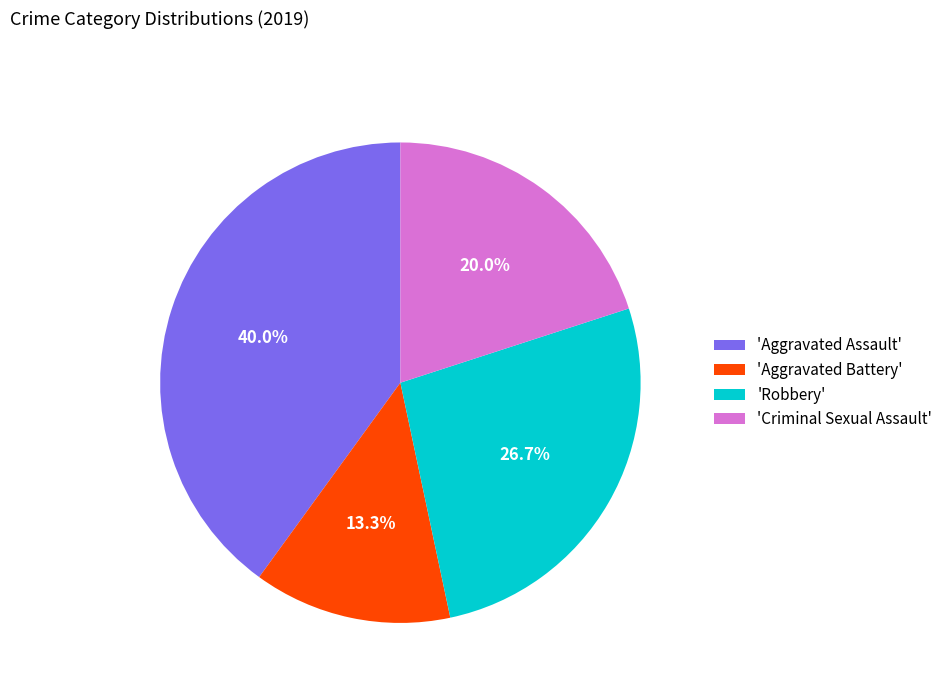

Is there a majority slice in this chart?

No